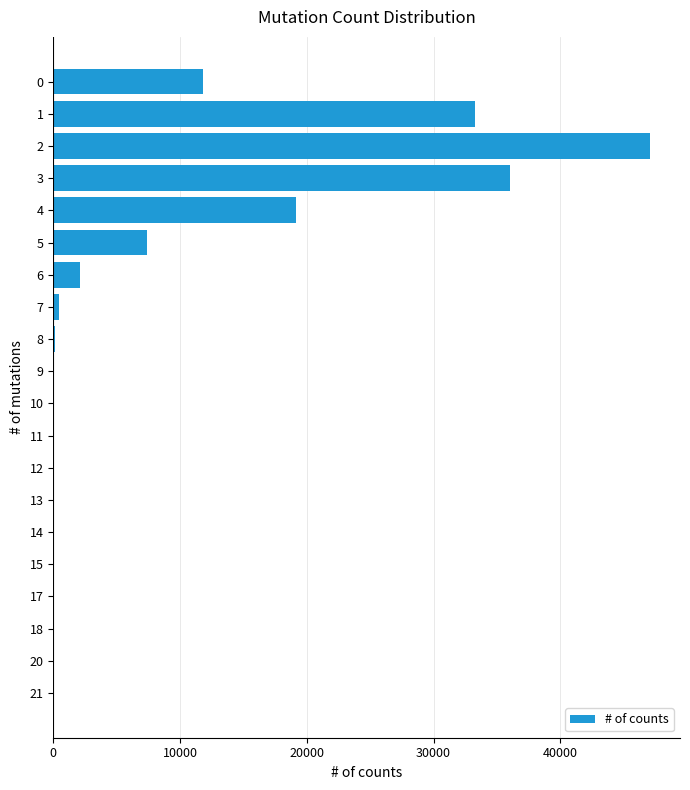

True or false: the data shows 17243 at 0.

False